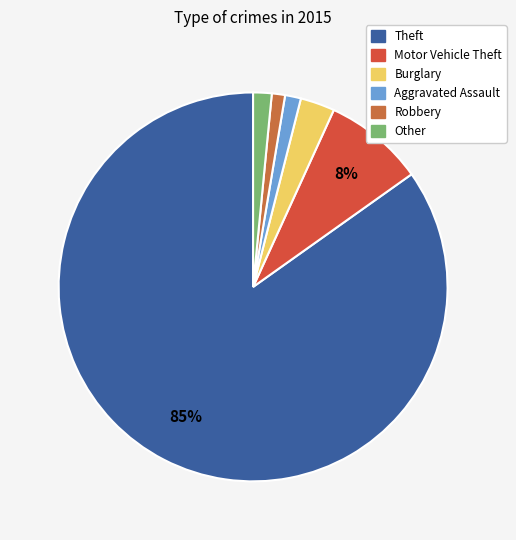

True or false: Robbery accounts for 1% of the total.

True